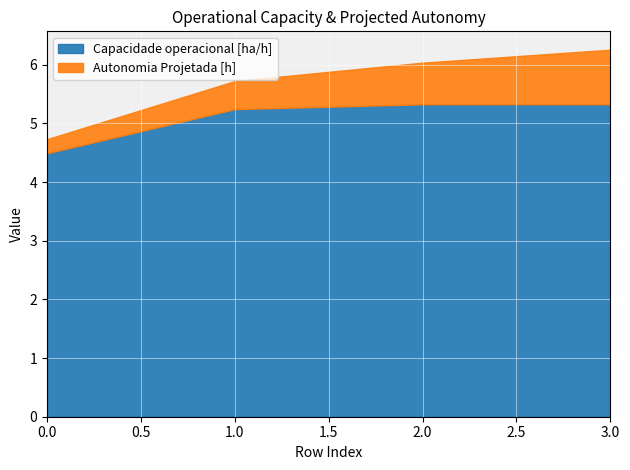

How many lines are shown in the chart?

2